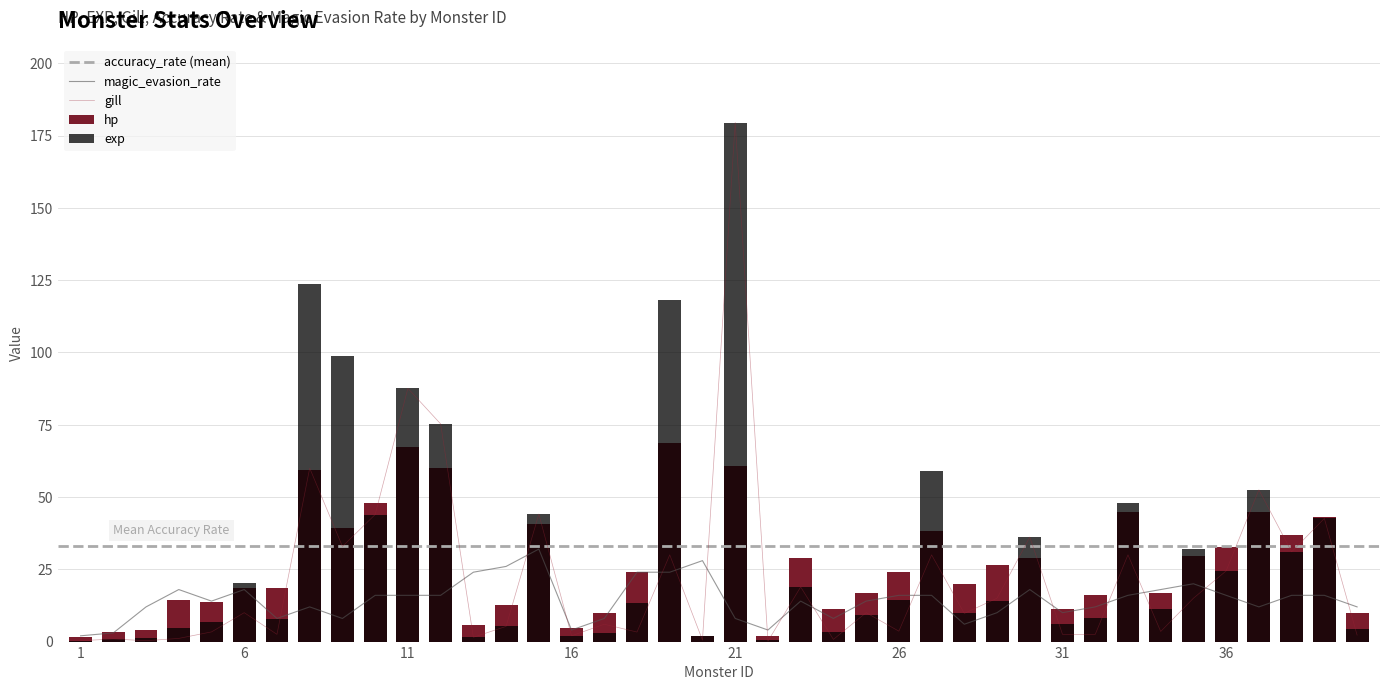

What is the minimum value for exp?

0.3